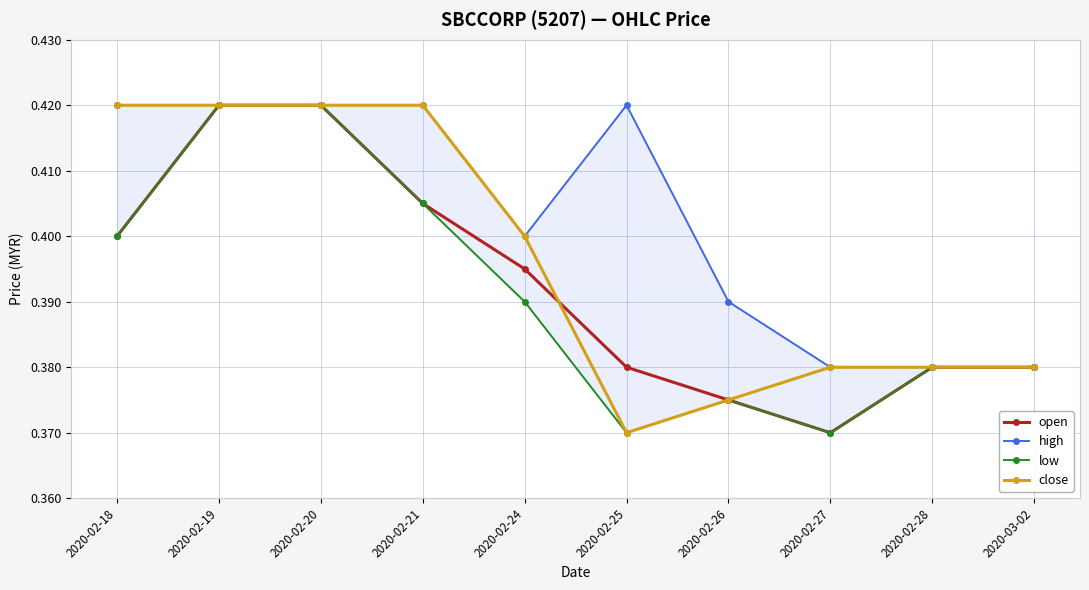

At 2020-02-21, list the series in order from largest to smallest.

high, close, open, low